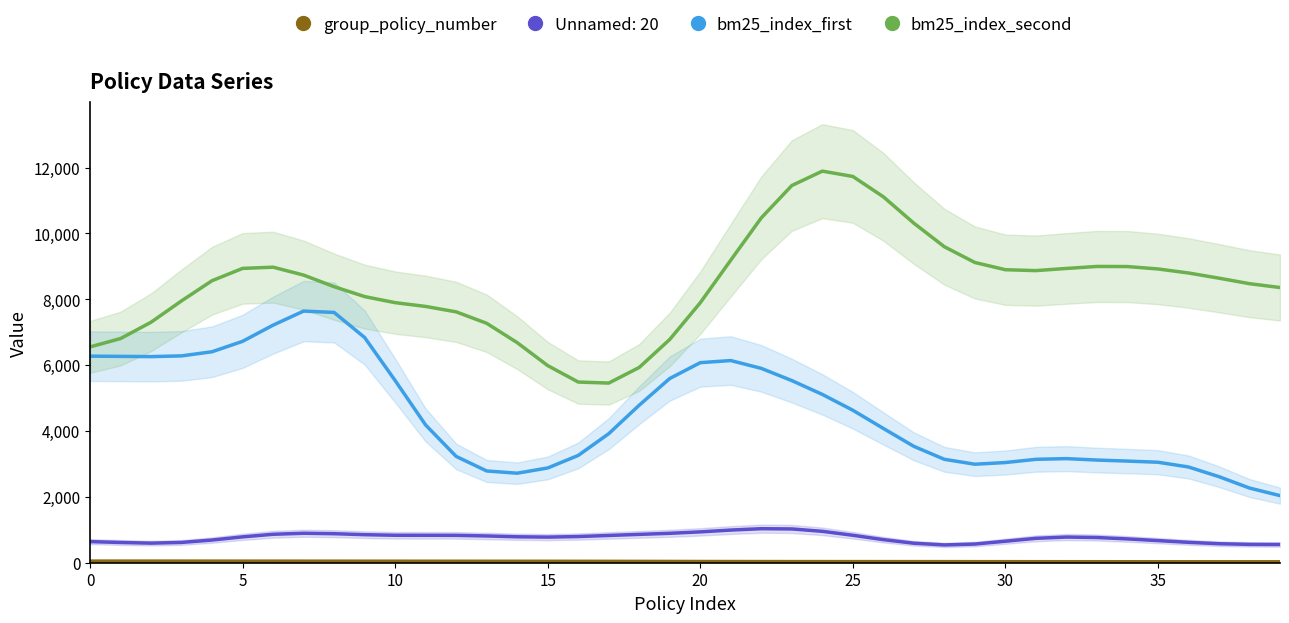

How many interior local valleys does the bm25_index_second series have?

2